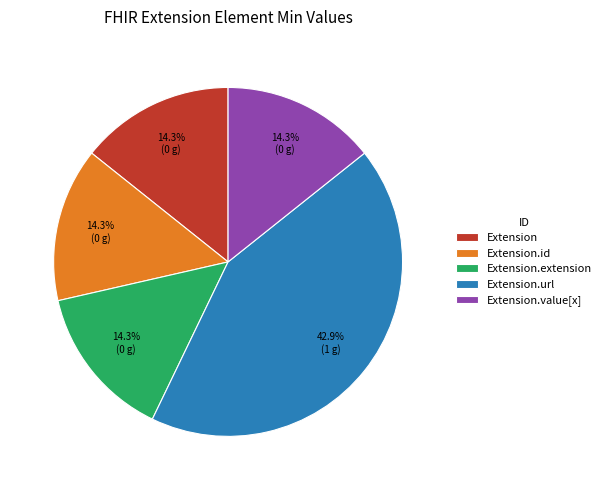

How many segments does this pie chart have?

5